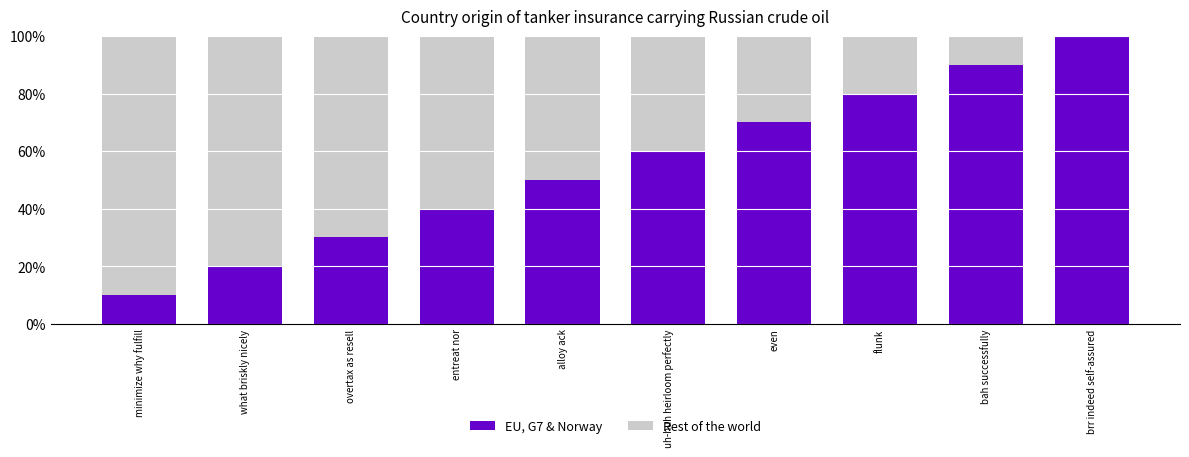

The EU, G7 & Norway series shows 51 at flunk. True or false?

False